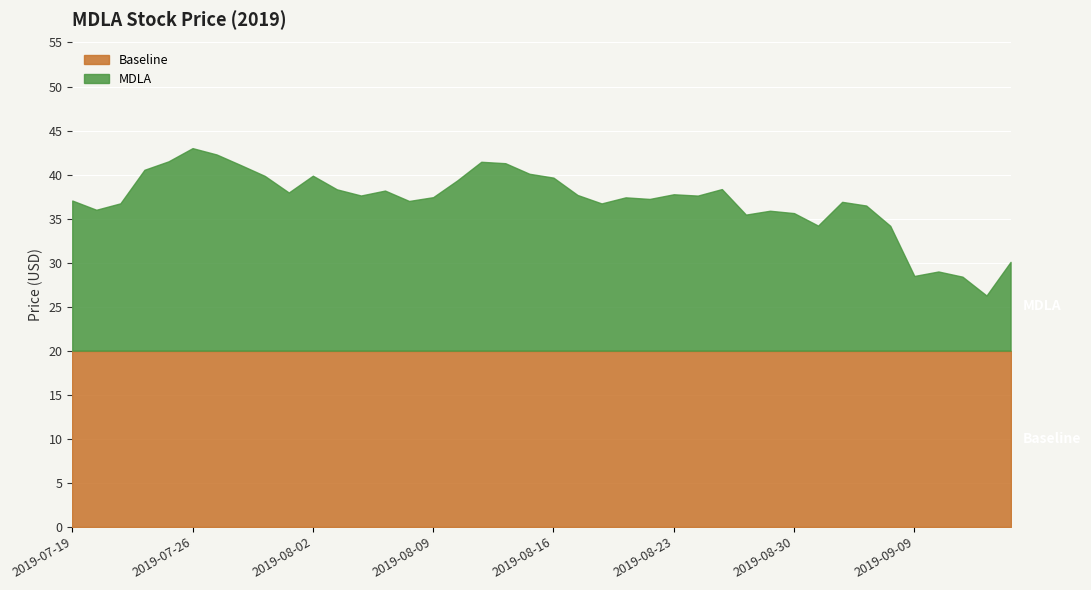

True or false: MDLA has a value of 37.0 at 2019-08-08.

True